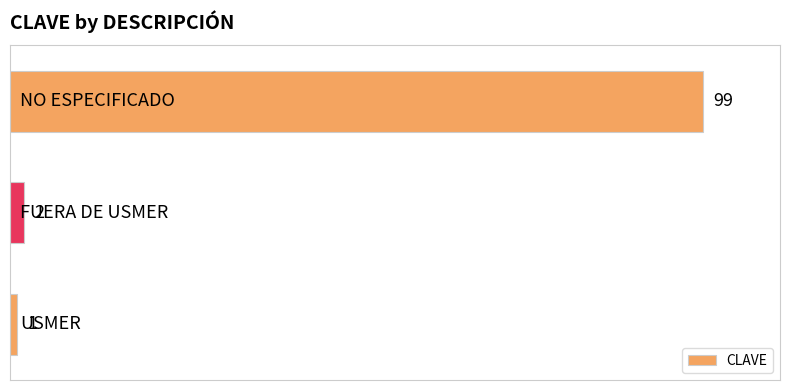

How many categories are shown in the chart?

3